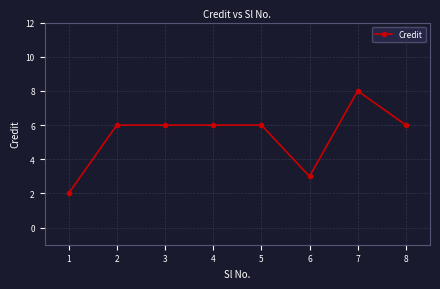

What is the difference between the values at 1 and 4?

4